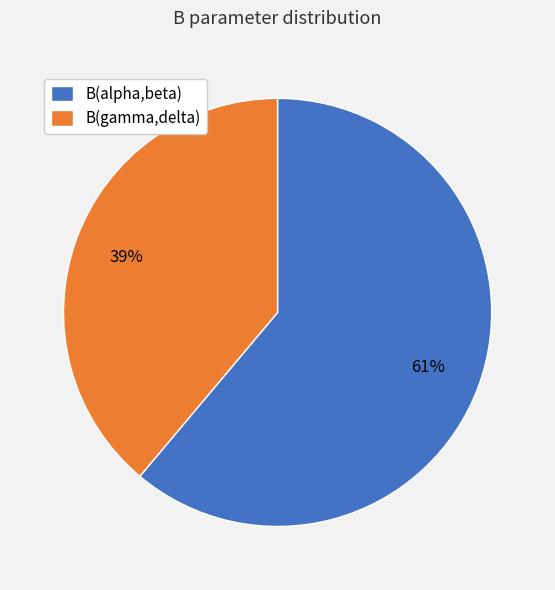

Combined, do B(gamma,delta) and B(alpha,beta) account for over 50%?

Yes